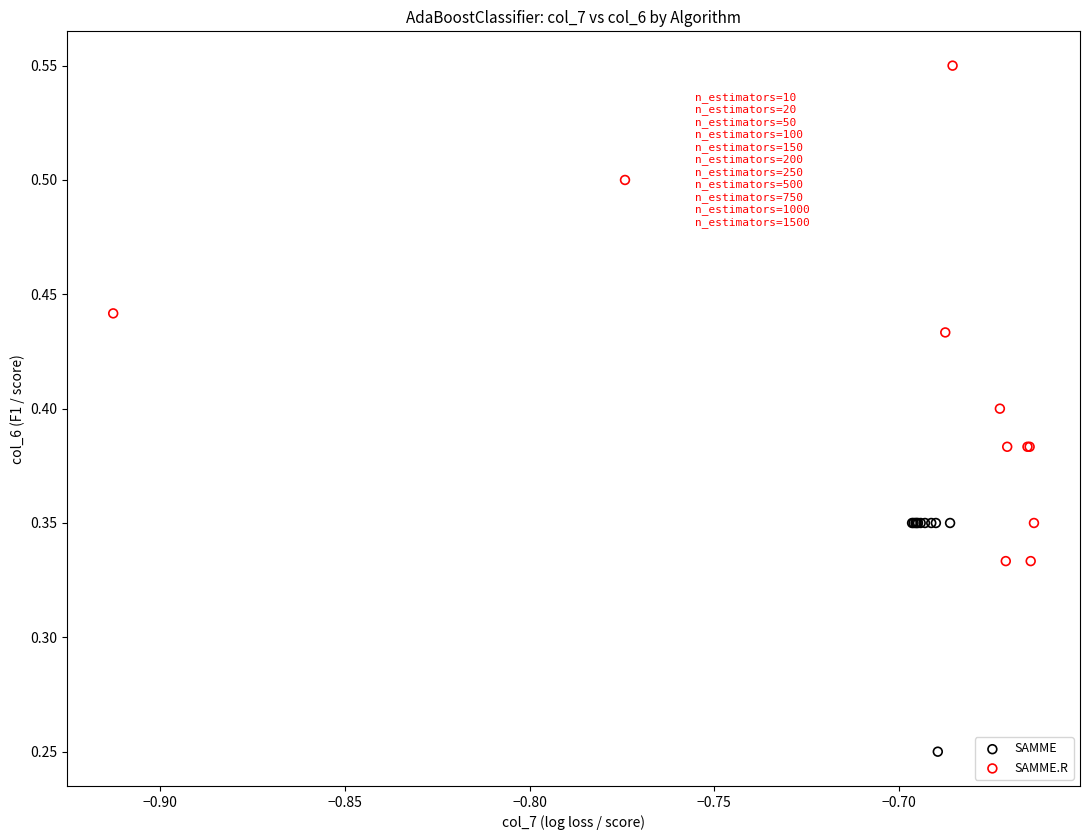

Which series contains the lowest Y value?

SAMME